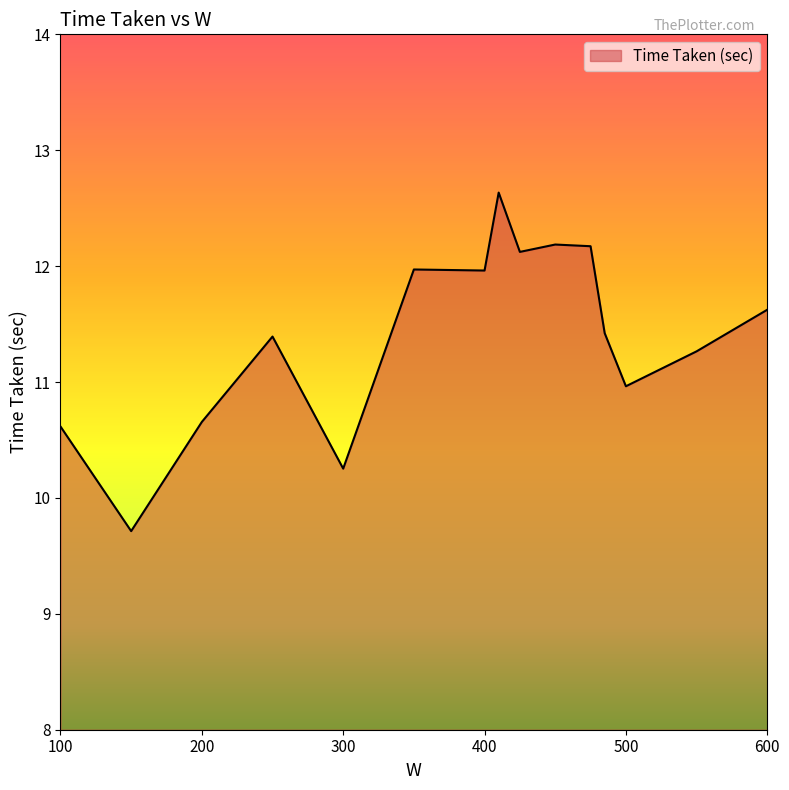

What is the greatest value displayed?

12.6